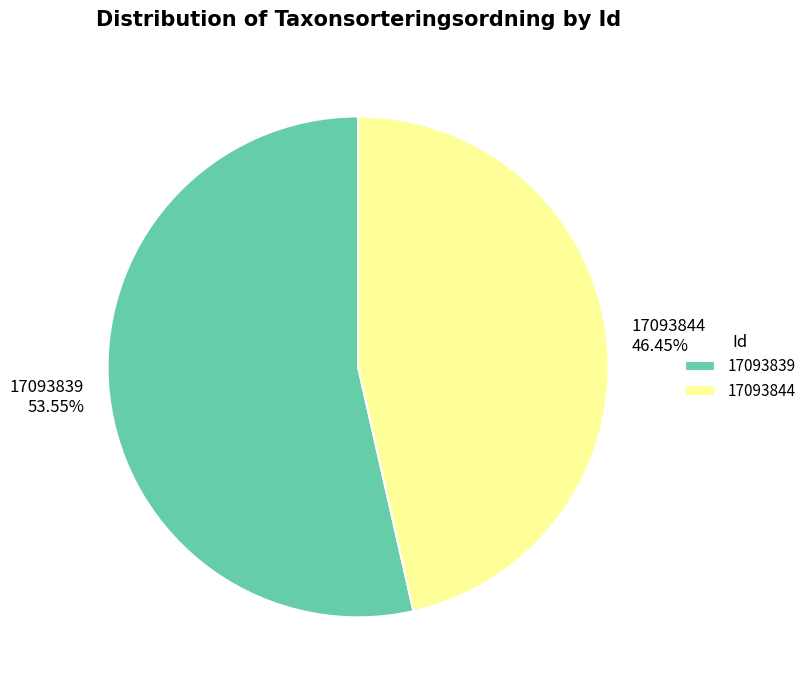

To the nearest percent, what is the average slice percentage?

50%